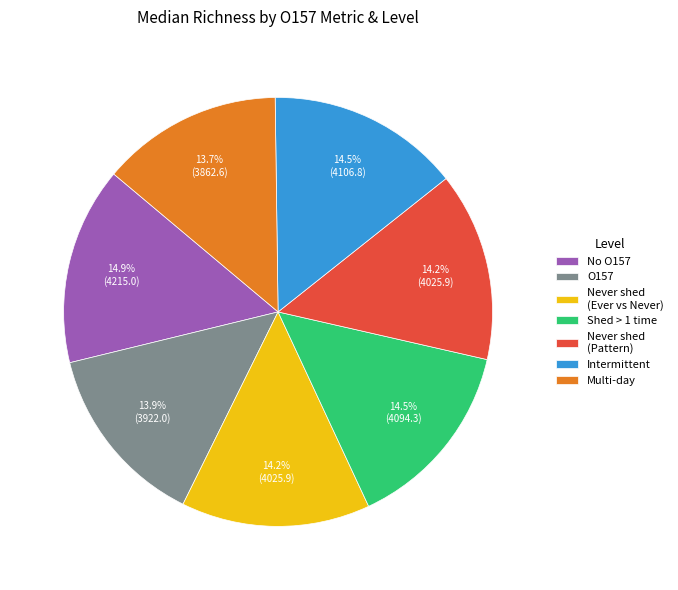

Count the number of slices in the pie.

7